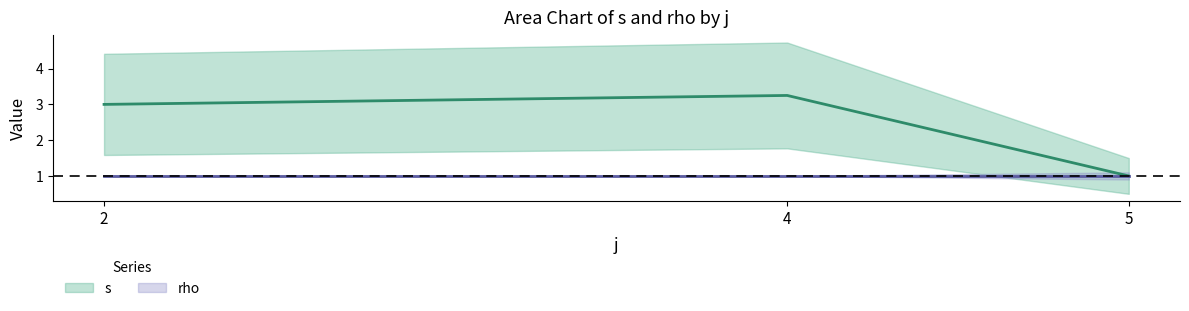

Which series has the largest range (max minus min)?

s